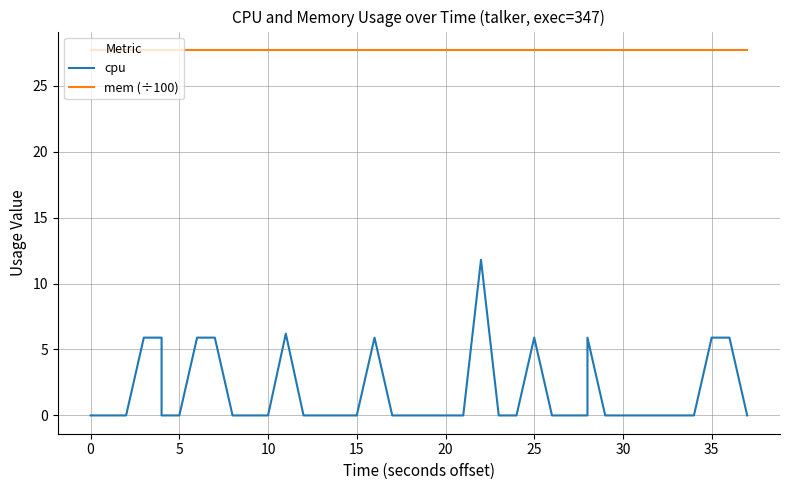

Is this an area chart (filled region under the line)?

No